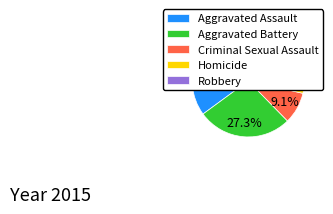

Does any single category account for the majority?

No